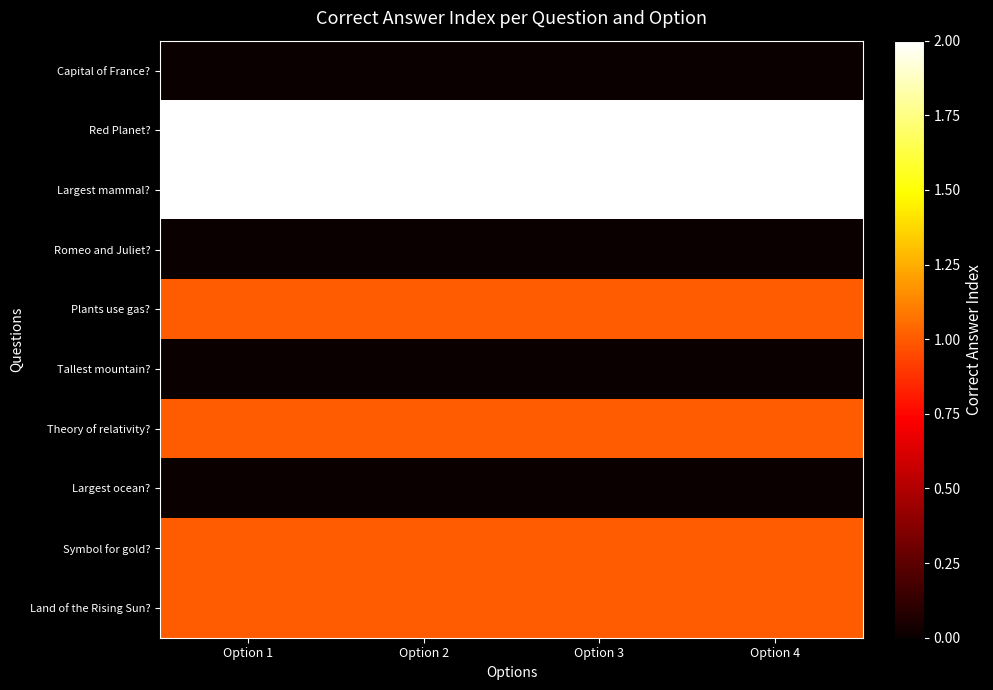

What is the maximum value shown in the chart?

2